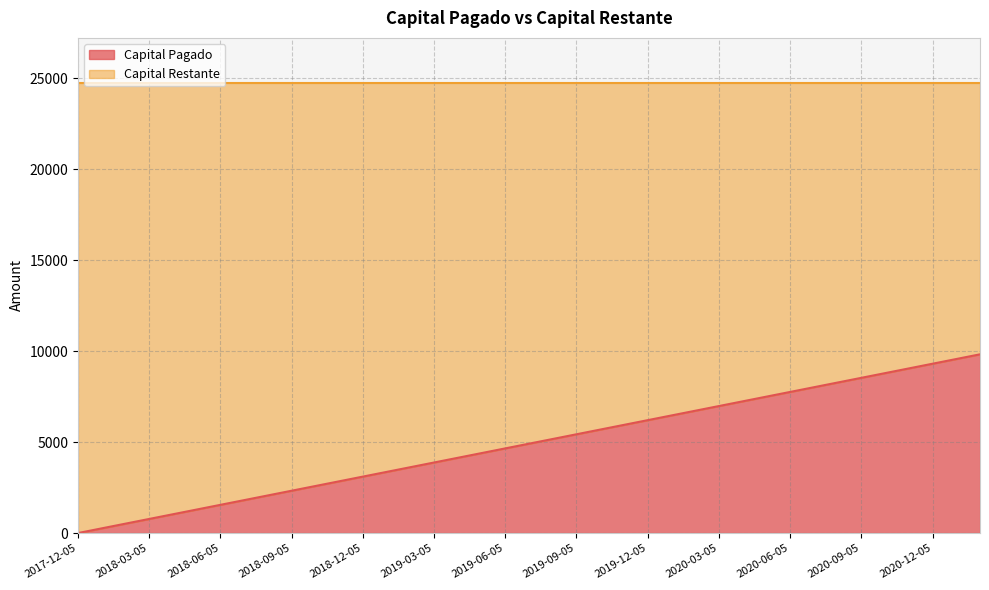

What is the sum of the values at 2019-11-05 and 2019-01-05?

9304.9